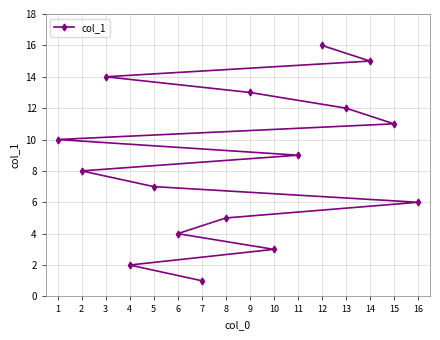

Count the number of values greater than 9.

7